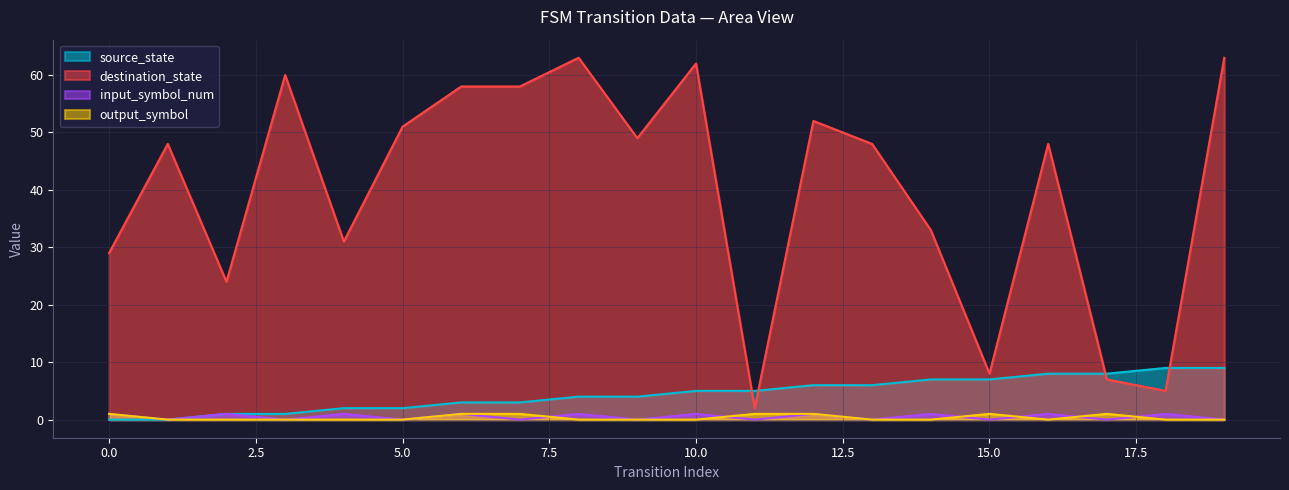

At which category is the sum across all series the highest?

19